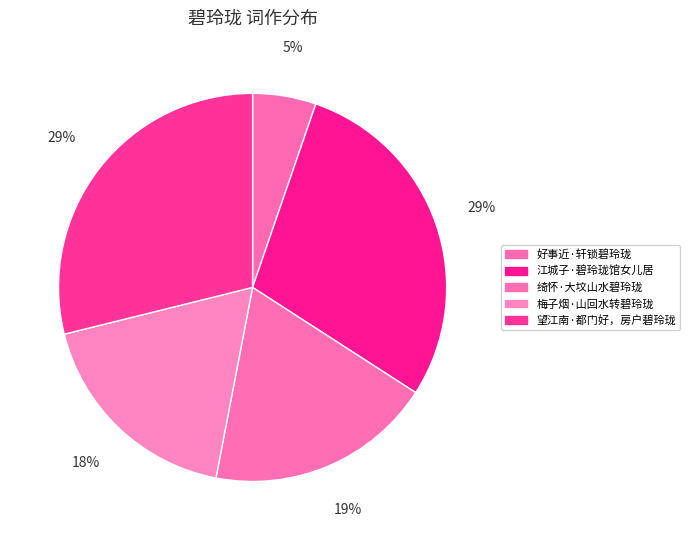

To the nearest percent, what is the average slice percentage?

20%